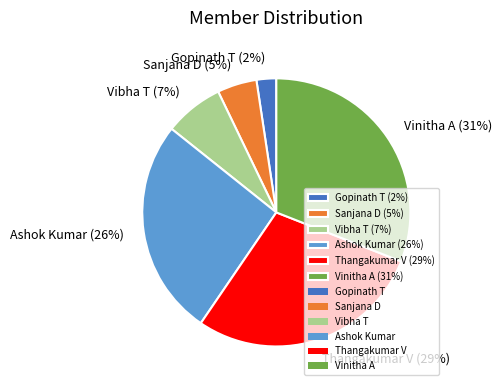

What is the largest slice in the pie chart?

Vinitha A